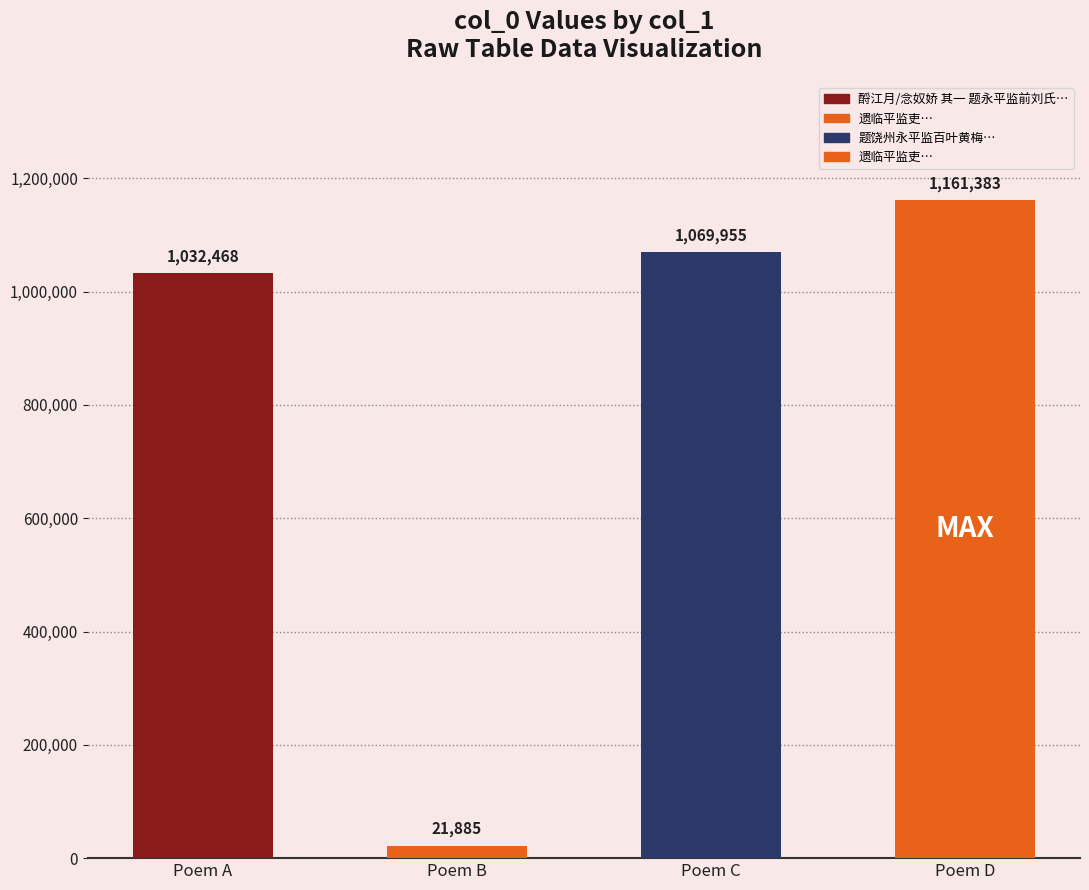

What is the change in value from 酹江月/念奴娇 其一 题永平监前刘氏小楼 to 遗临平监吏?

+128915